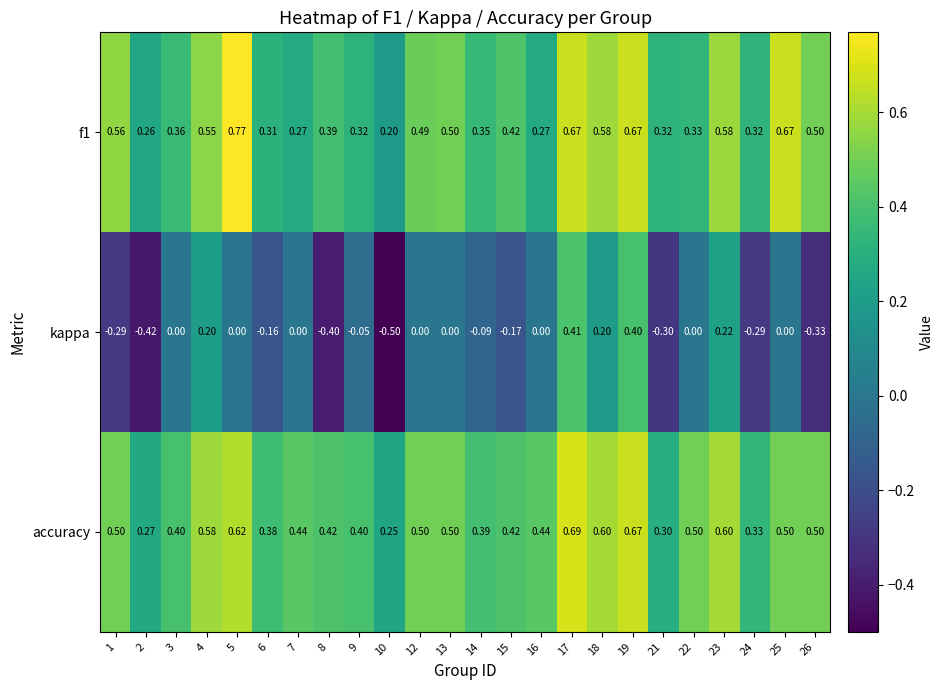

Which series has the largest total across all categories?

accuracy